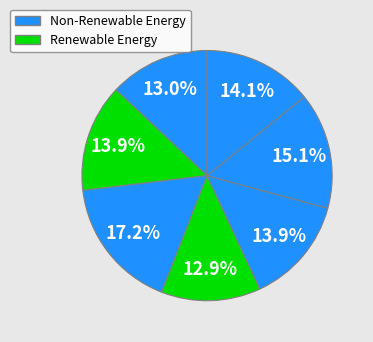

How many segments does this pie chart have?

7